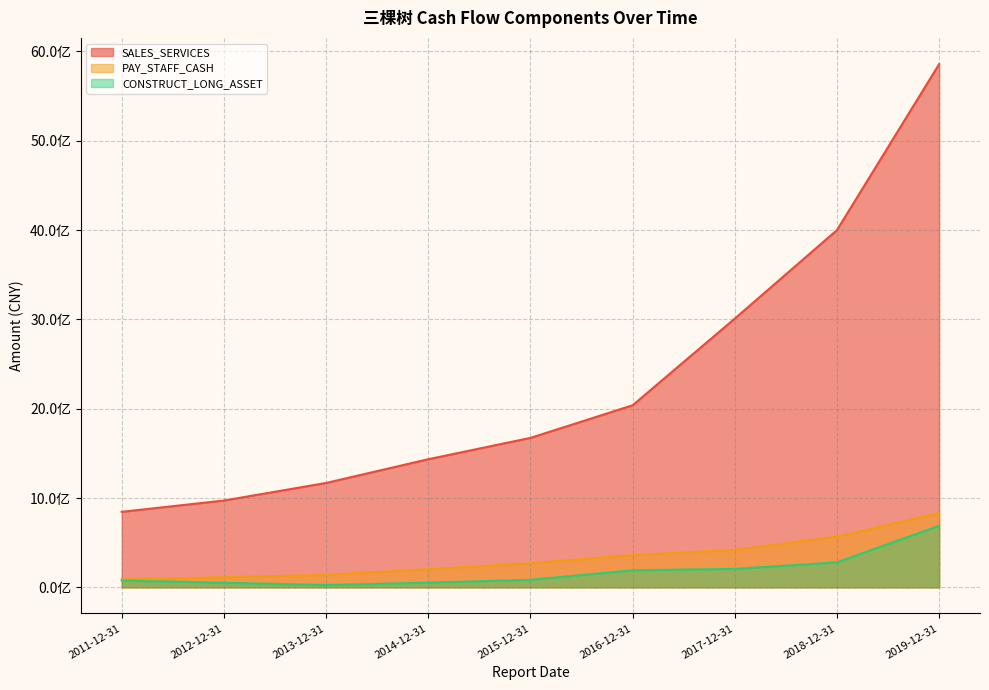

At which category is the sum across all series the highest?

2019-12-31